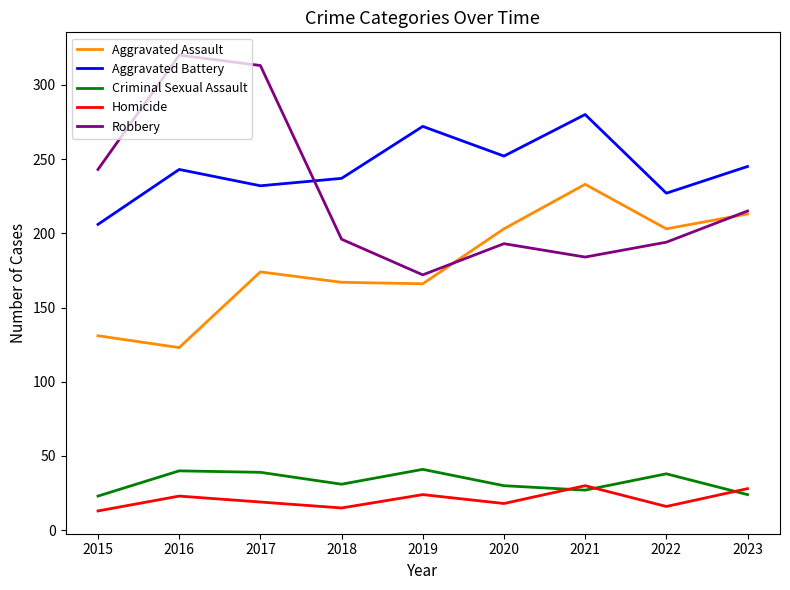

What is the sum of all Aggravated Battery values?

2194